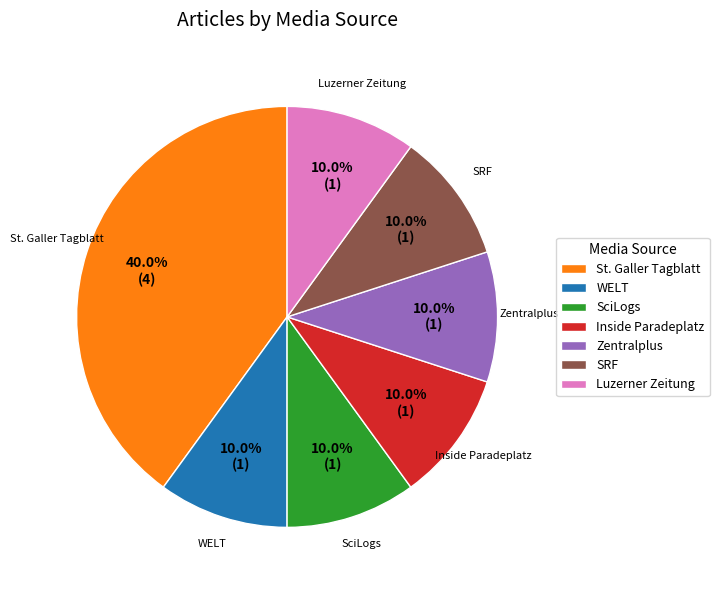

How much of the chart is everything except Zentralplus?

90.0%